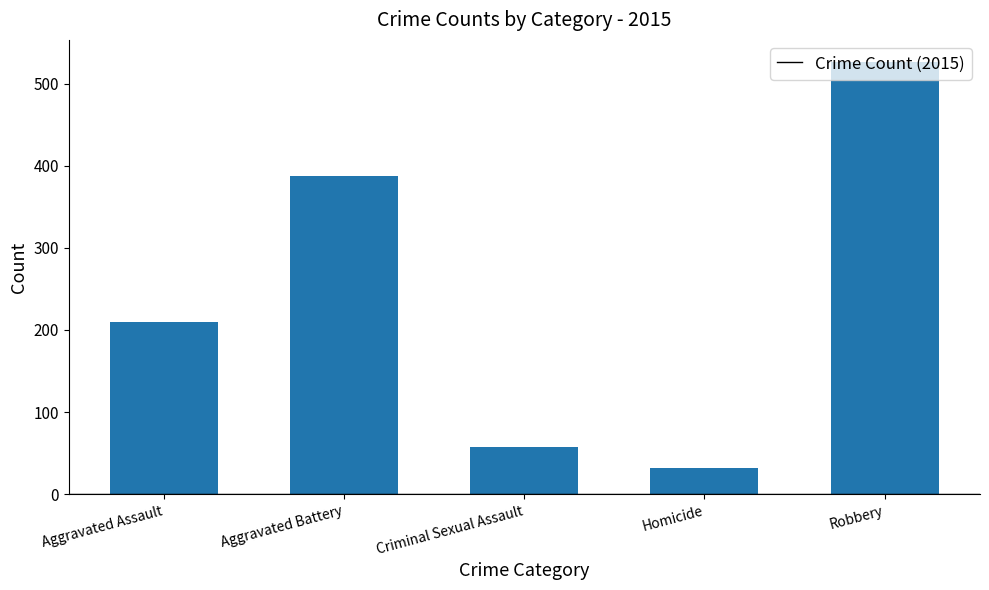

What position from the left is Aggravated Assault?

1